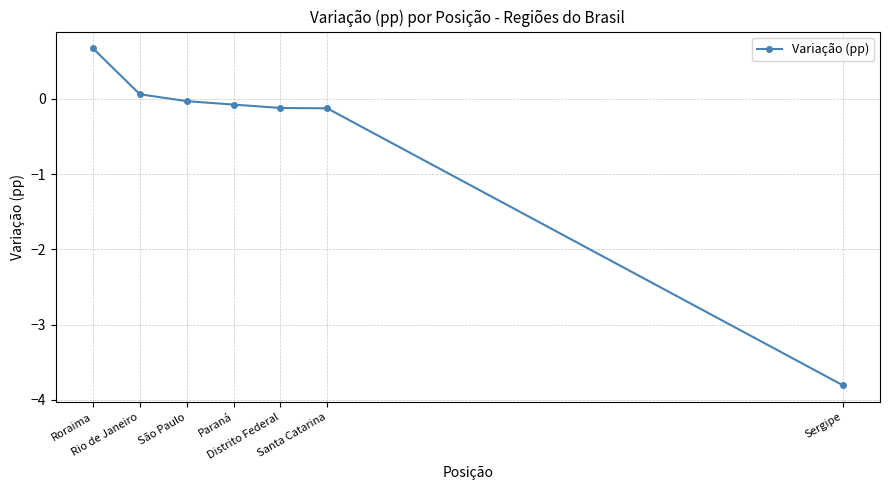

How many lines are shown in the chart?

1